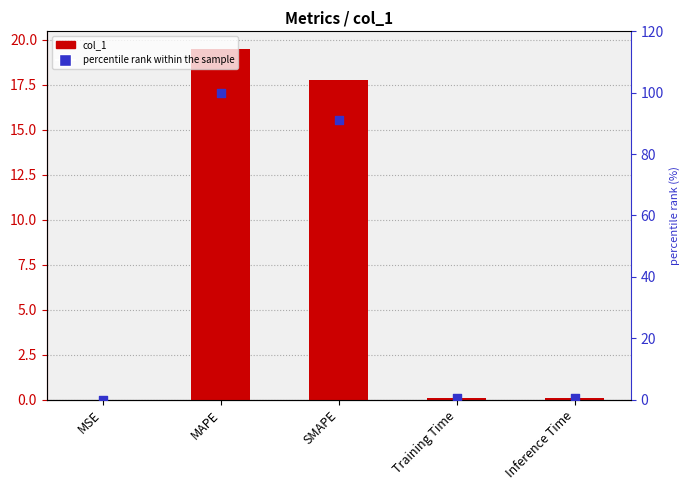

What are all the series names shown in the legend?

col_1, percentile rank